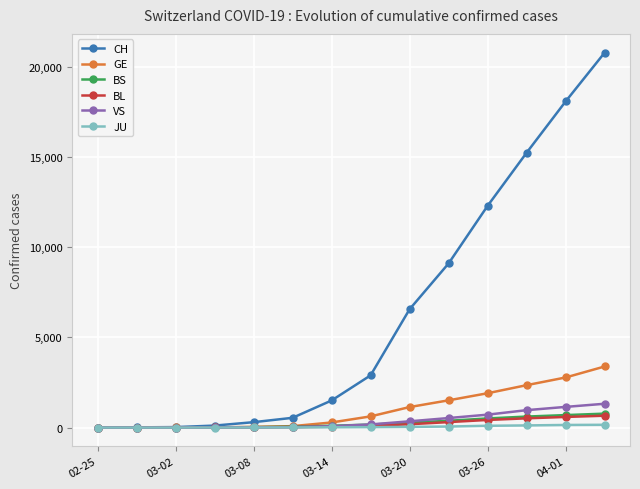

How many data points does each series have?

14